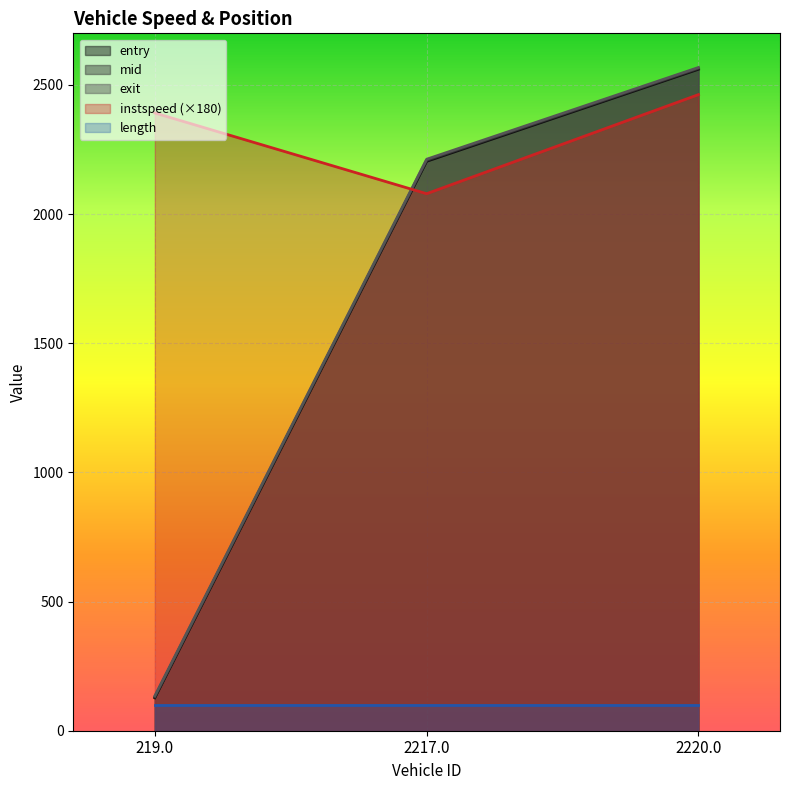

At which label is instspeed closest to 2270?

219.0